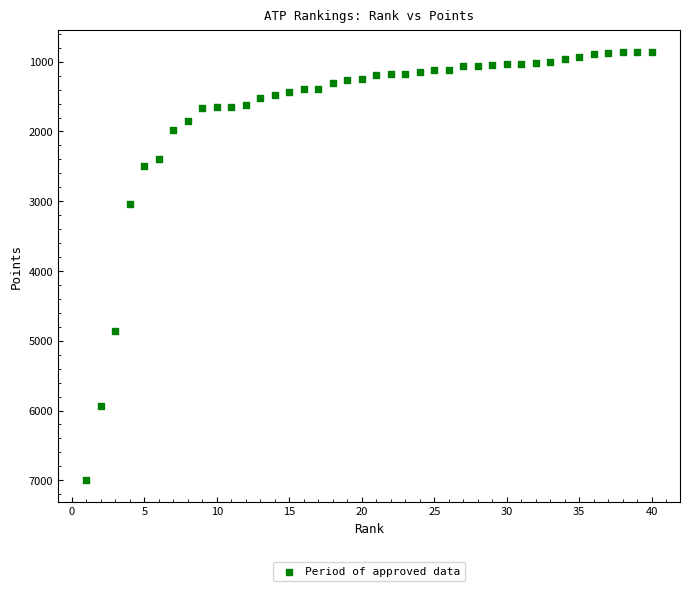

What is the range of X values (max minus min)?

39